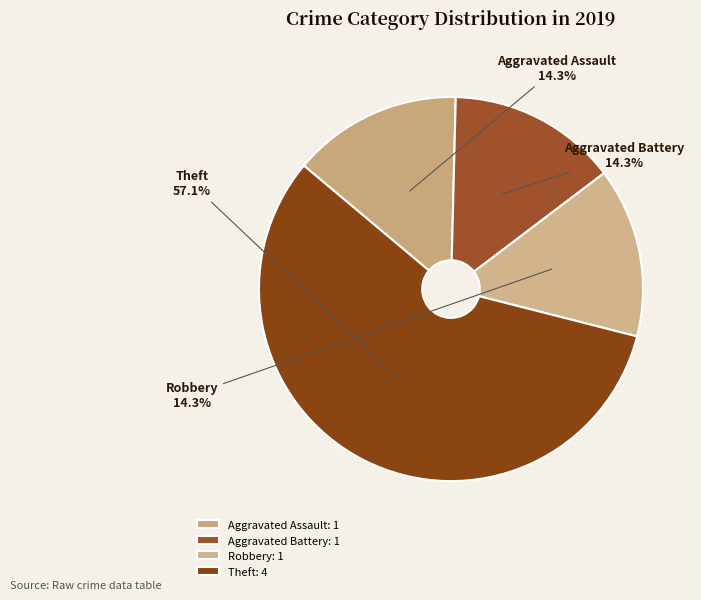

Is it true that Aggravated Battery is 27% of the pie?

False